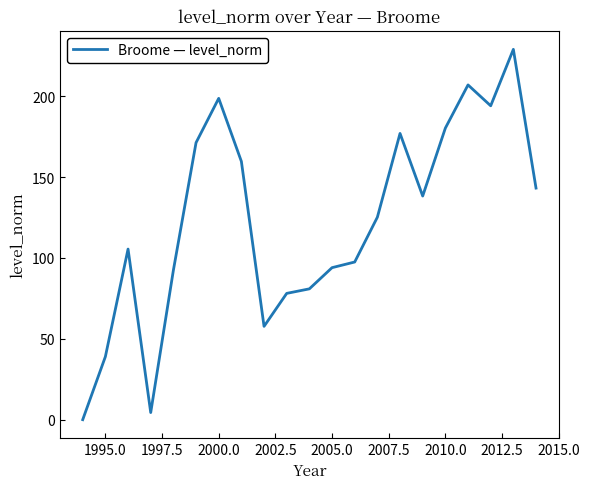

How many values are below 125?

10